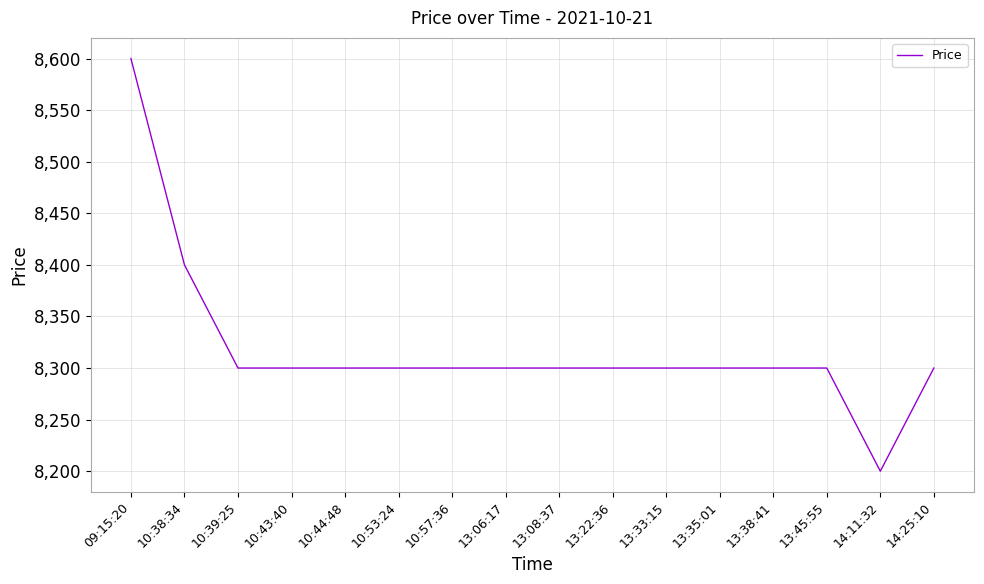

How many lines are shown in the chart?

1